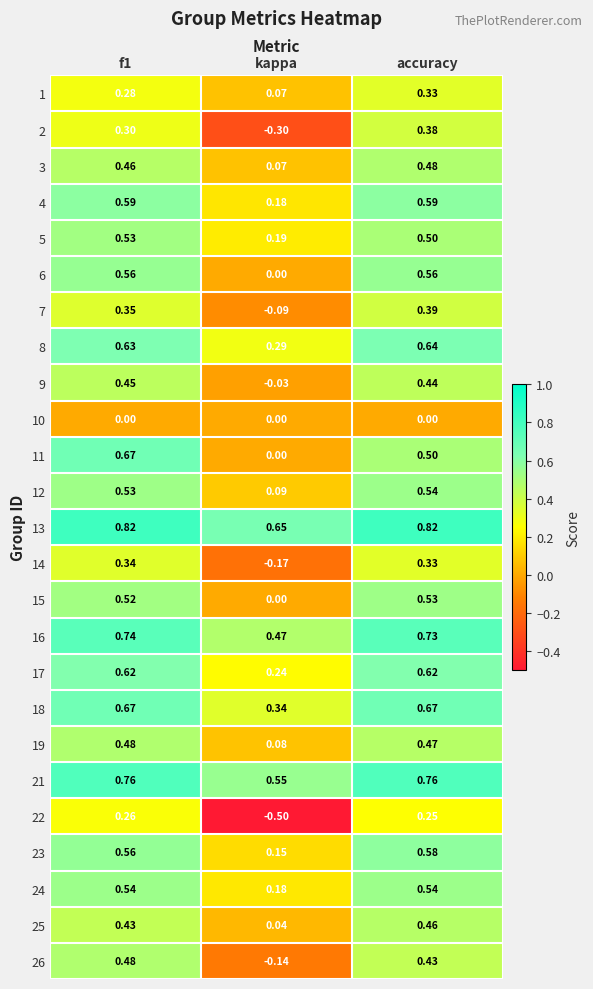

At which category does the chart reach its minimum across all series?

kappa